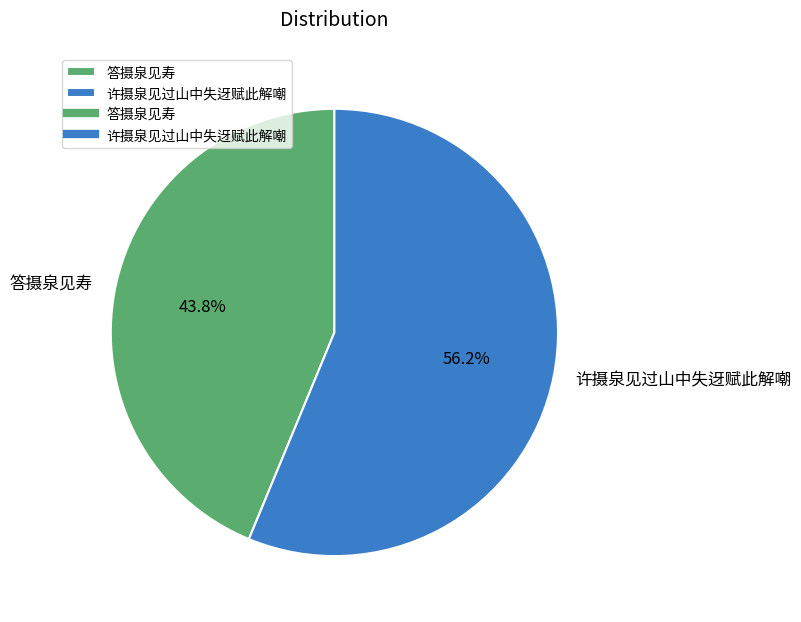

What is the ratio of the value at 答摄泉见寿 to the value at 许摄泉见过山中失迓赋此解嘲?

0.8